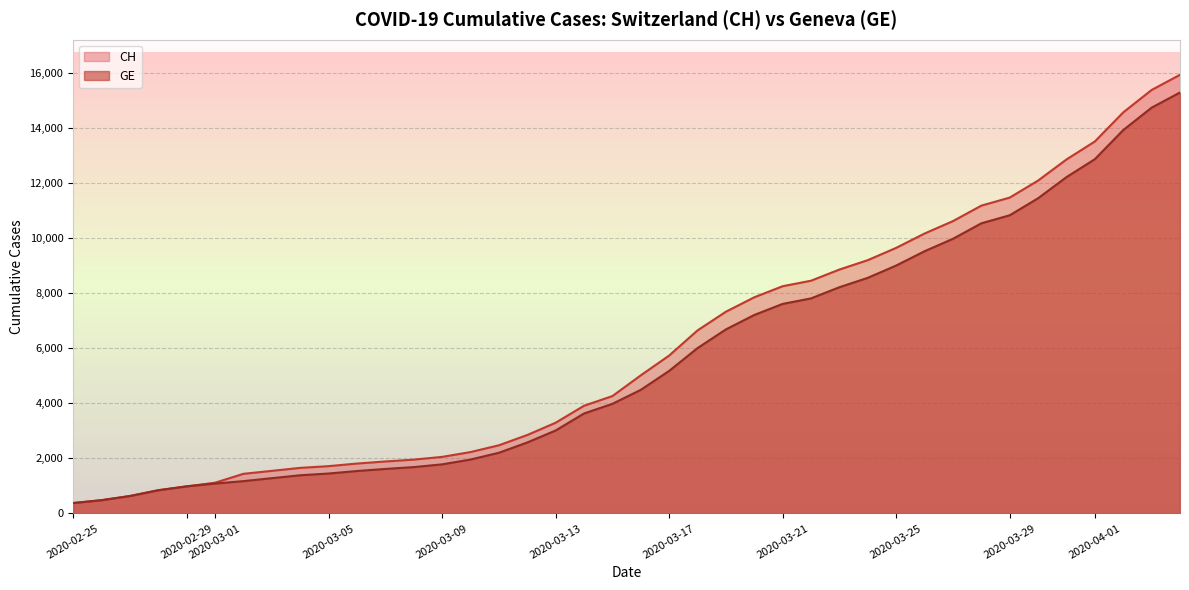

Reading left to right, list all the values displayed in this chart.

CH: 375	479	630	840	981	1113	1436	1544	1652	1715	1809	1885	1952	2051	2226	2472	2845	3291	3908	4259	5012	5731	6644	7323	7847	8249	8449	8855	9196	9642	10162	10613	11175	11467	12086	12852	13505	14561	15375	15926
GE: 375	479	630	840	981	1083	1171	1278	1384	1447	1538	1614	1681	1780	1955	2201	2574	3010	3627	3978	4485	5174	6002	6681	7205	7607	7807	8213	8554	9000	9520	9971	10533	10825	11444	12210	12863	13919	14733	15284